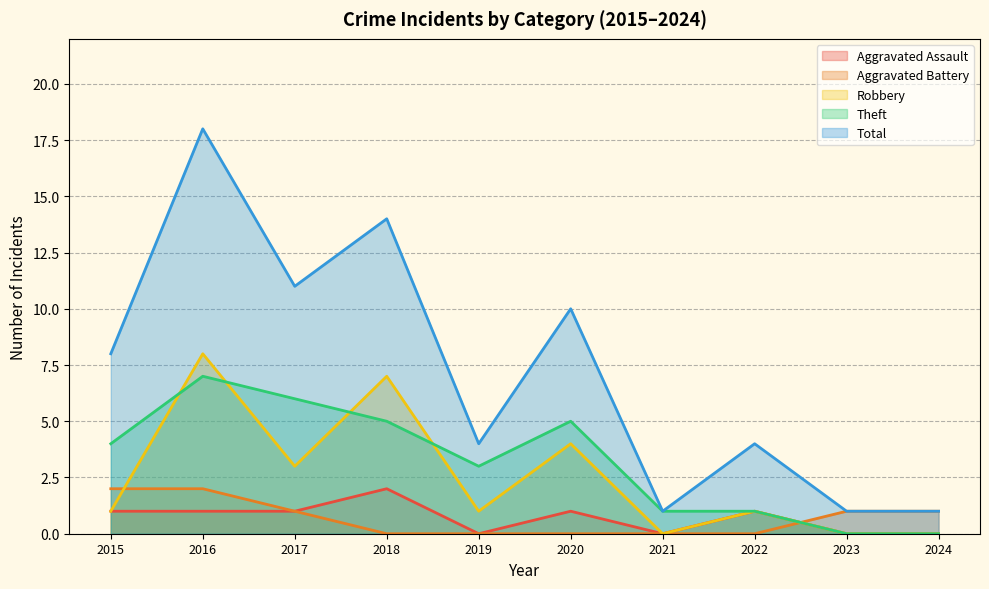

True or false: Theft and Robbery intersect in this chart.

True